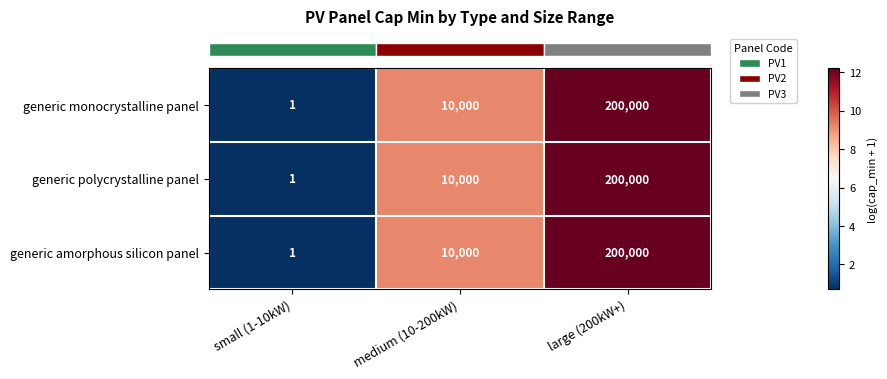

Where is generic monocrystalline panel nearest to the value 100000?

medium (10-200kW)